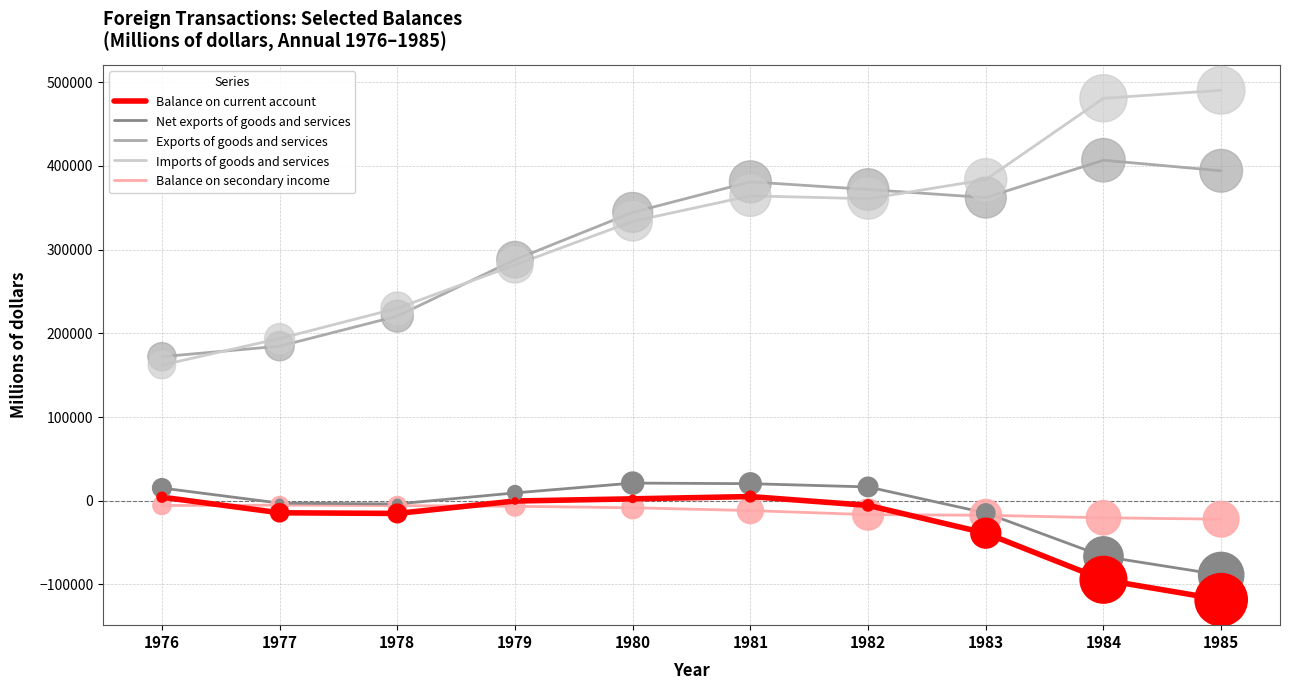

Which series has the largest range (max minus min)?

Imports of goods and services